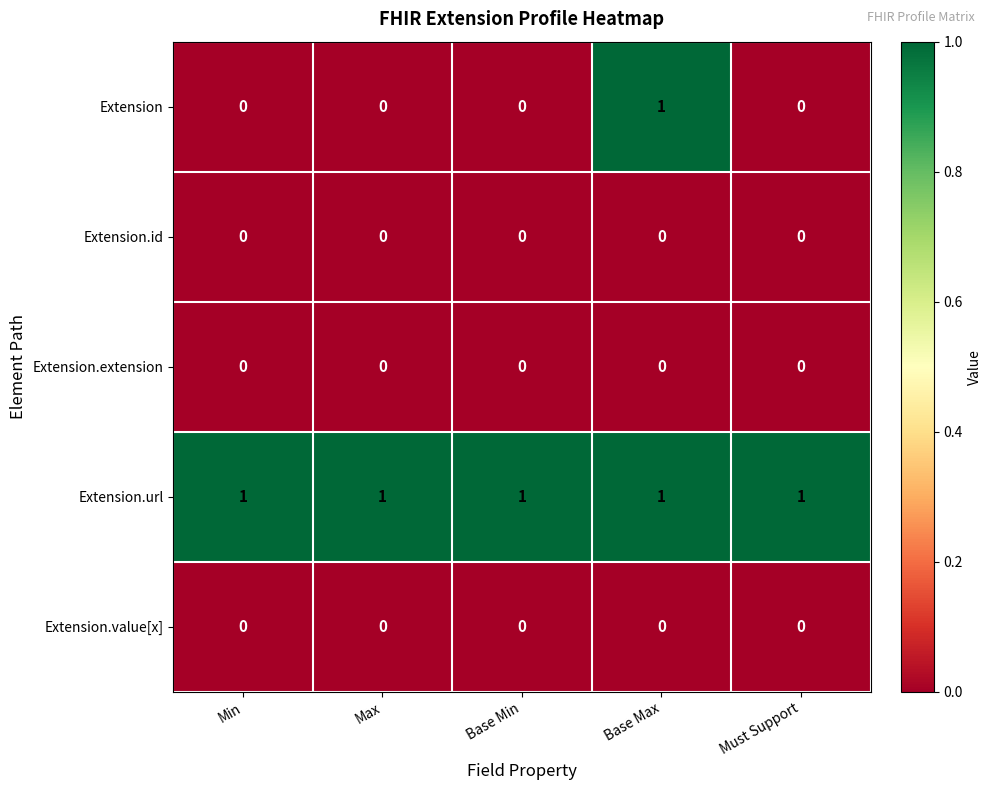

Reading left to right, list all the values displayed in this chart.

Extension: Min=0	Max=0	Base Min=0	Base Max=1	Must Support=0
Extension.id: Min=0	Max=0	Base Min=0	Base Max=0	Must Support=0
Extension.extension: Min=0	Max=0	Base Min=0	Base Max=0	Must Support=0
Extension.url: Min=1	Max=1	Base Min=1	Base Max=1	Must Support=1
Extension.value[x]: Min=0	Max=0	Base Min=0	Base Max=0	Must Support=0